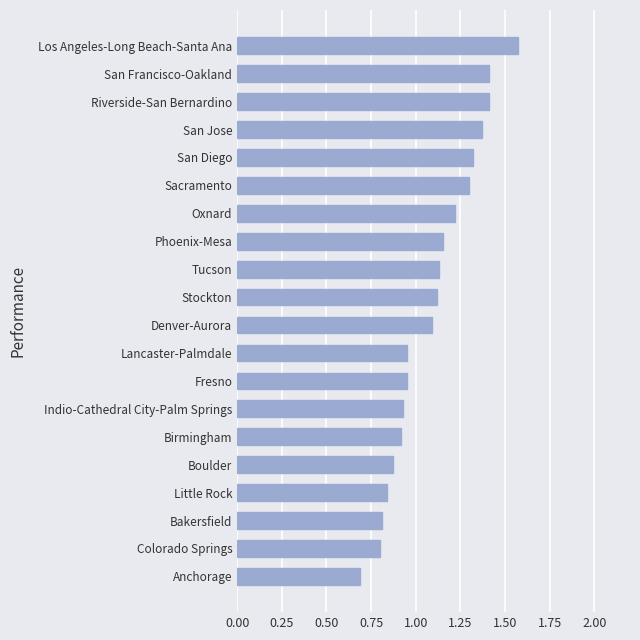

What is the sum of all values?

21.9